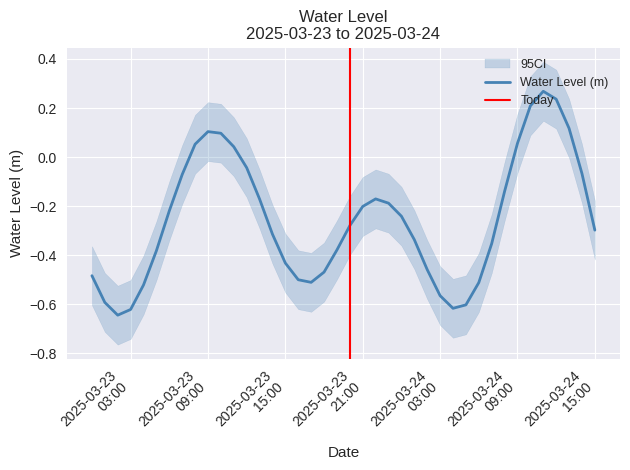

What is the difference between the second highest and minimum values?

0.9